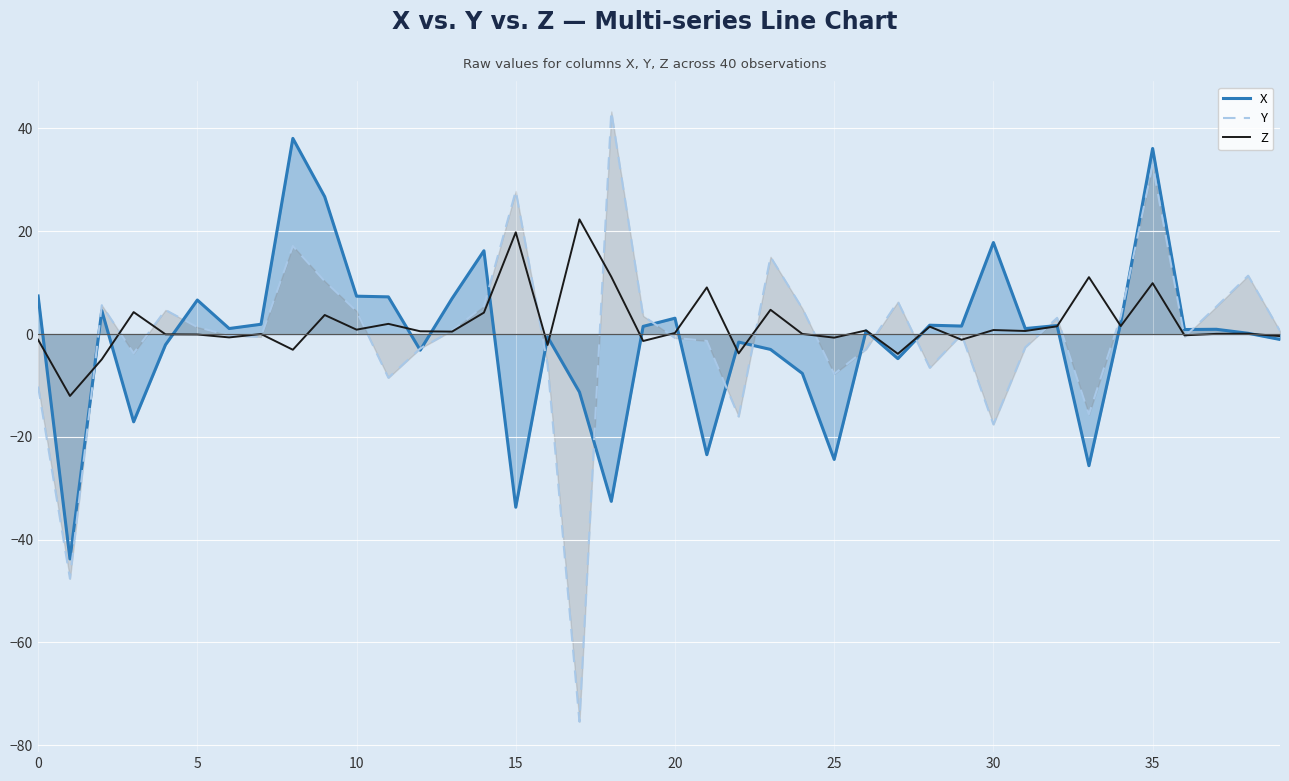

What is the difference between the second highest and second lowest values in the Y series?

80.4